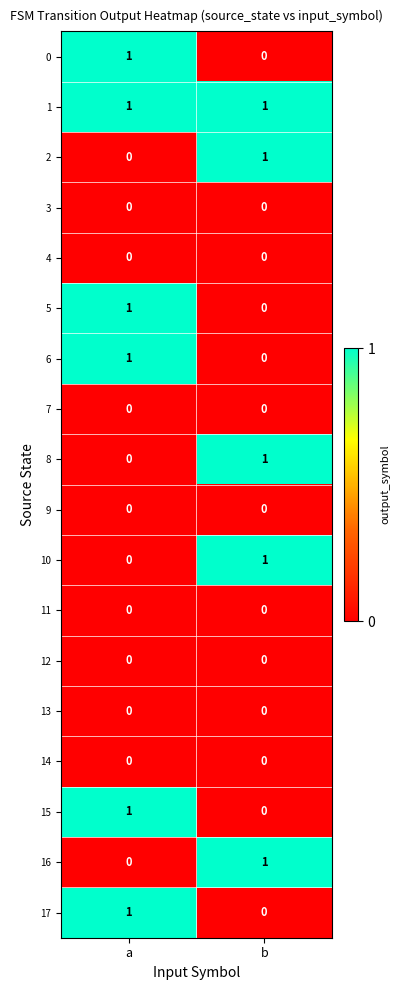

At how many categories does at least one series exceed 0?

2